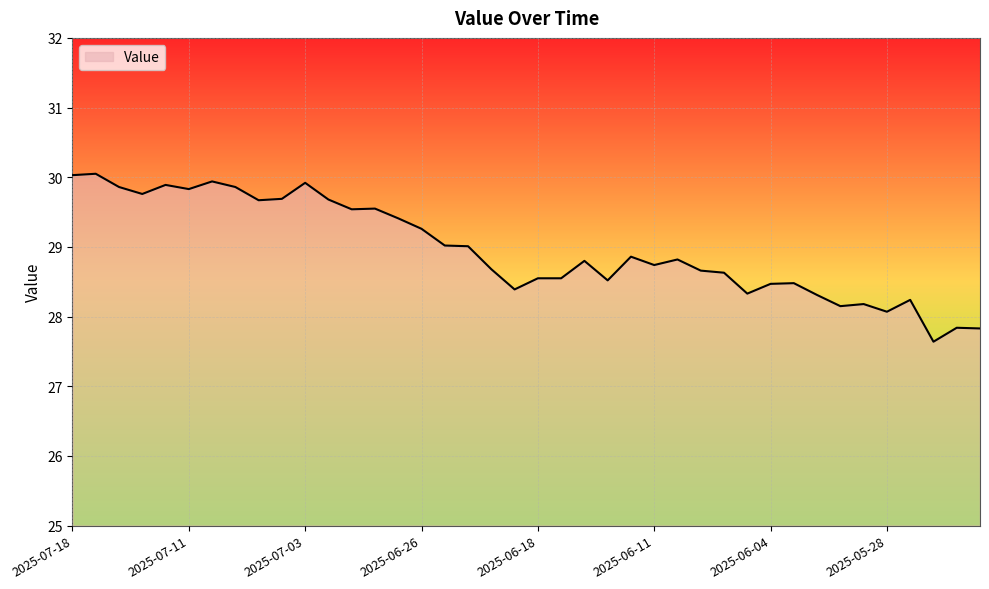

Does the chart display data point markers on the line(s)?

No